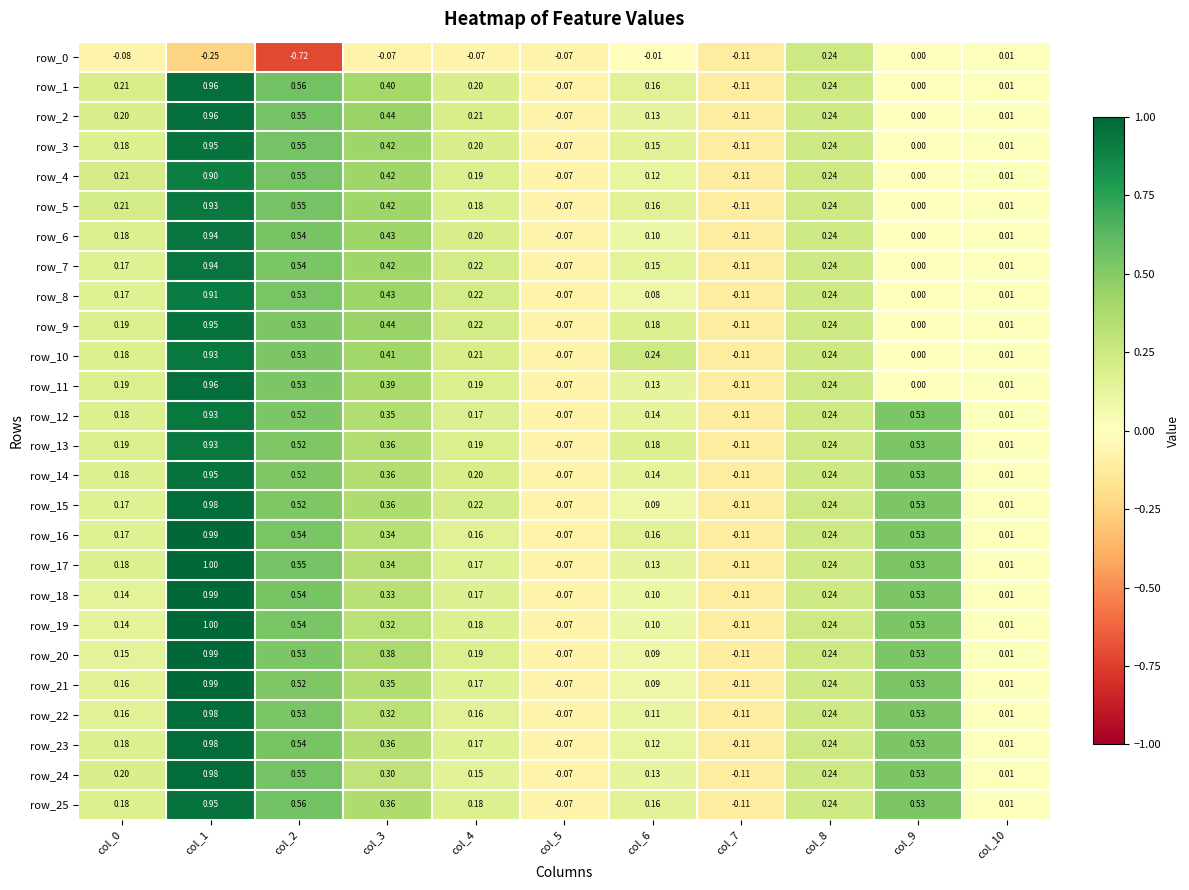

Is the value of row_24 at col_8 greater than the value of row_20 at col_6?

Yes